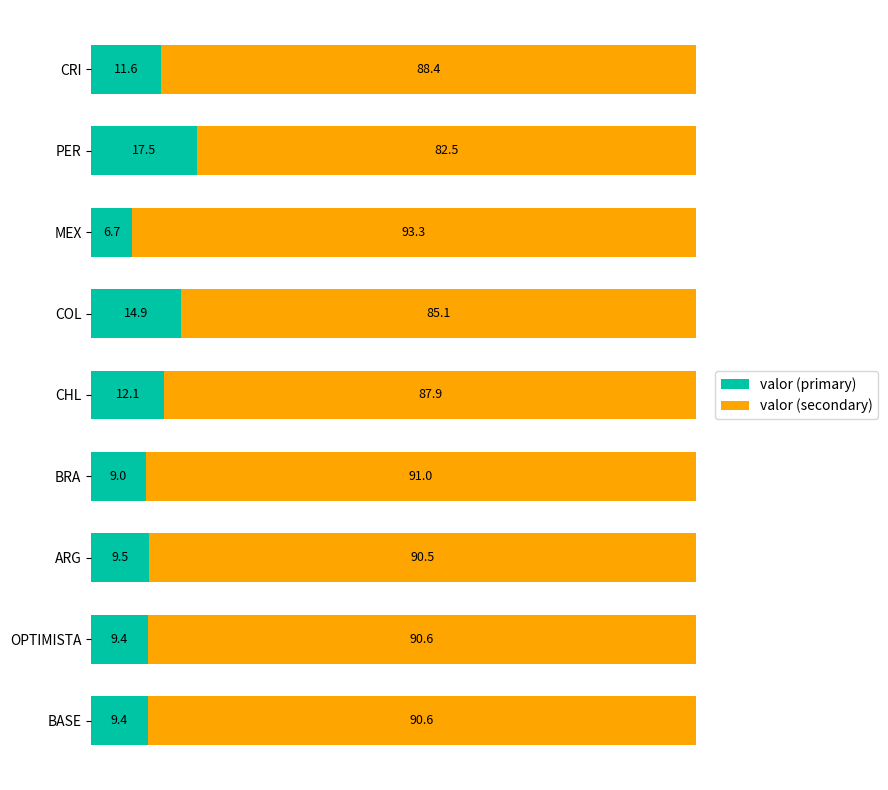

What is the highest value of the valor (primary) series?

17.5